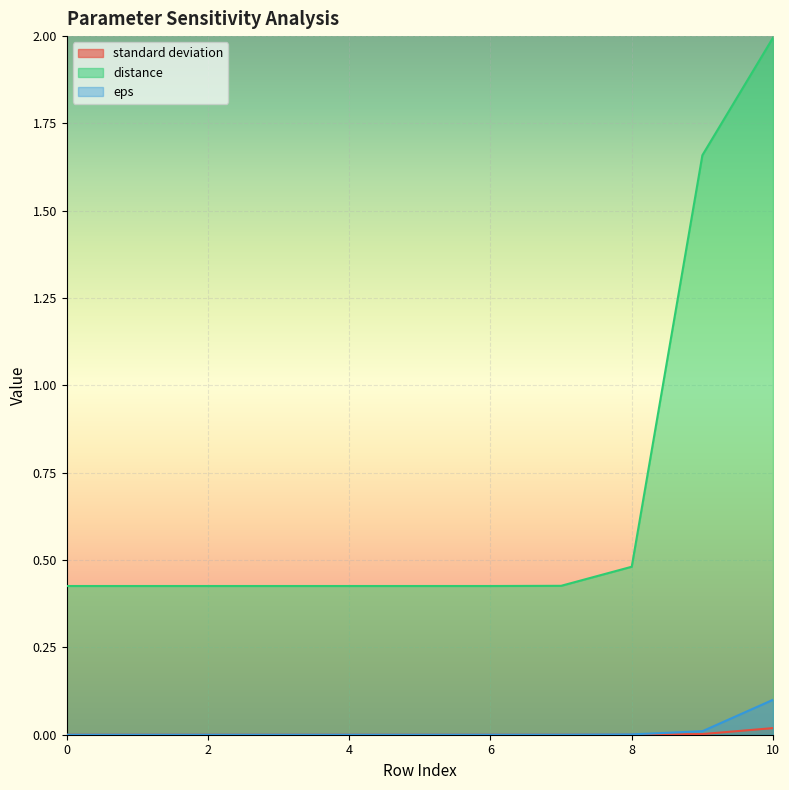

At how many categories does at least one series exceed 1?

2